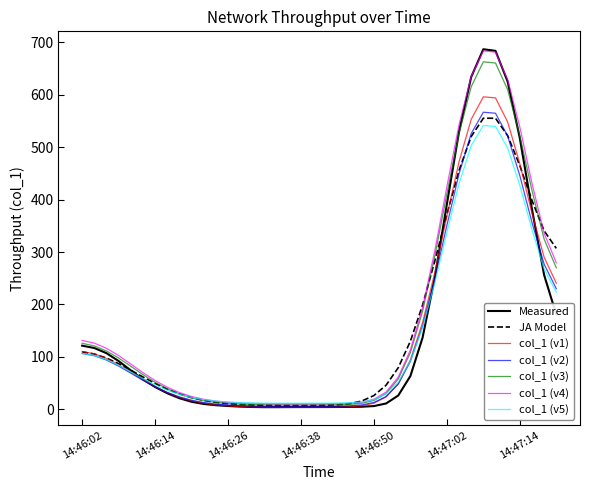

What is the greatest value displayed?

687.1